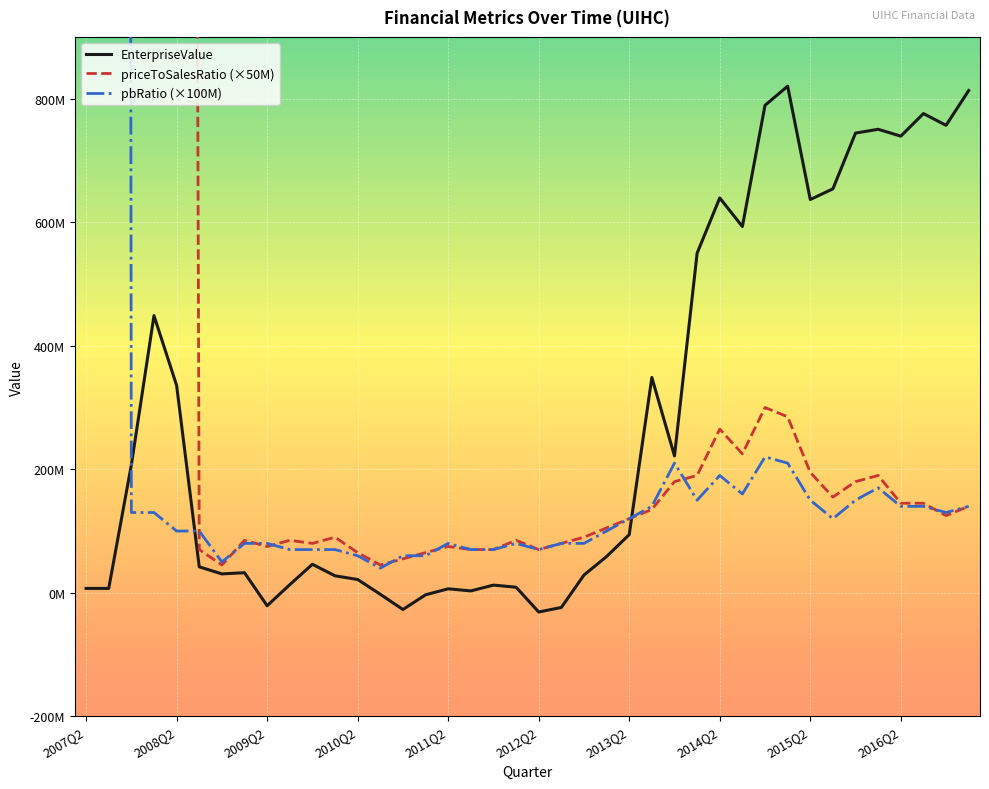

In pbRatio, how many points are lower than both neighbors (excluding endpoints)?

7